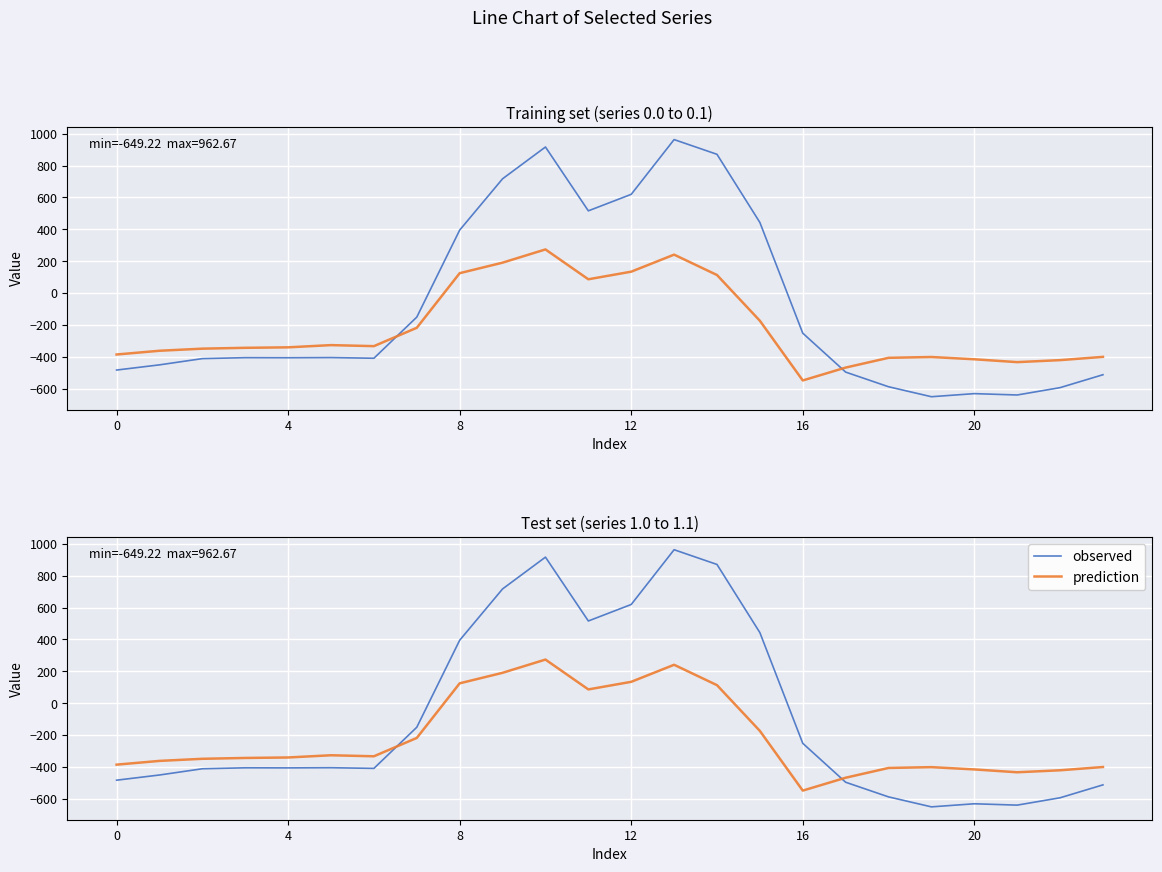

Reading left to right, extract all data points from this chart.

observed: -482.0	-449.5	-410.3	-404.4	-404.9	-403.8	-408.0	-150.1	395.3	716.9	916.2	516.0	619.4	962.7	870.3	443.0	-250.9	-494.8	-586.7	-649.2	-629.9	-638.4	-592.3	-511.3
prediction: -384.6	-361.1	-347.9	-342.7	-339.6	-325.7	-332.2	-217.1	125.2	191.1	274.1	87.0	134.6	241.5	113.7	-173.1	-547.3	-466.6	-405.4	-400.2	-414.5	-432.4	-419.9	-399.4